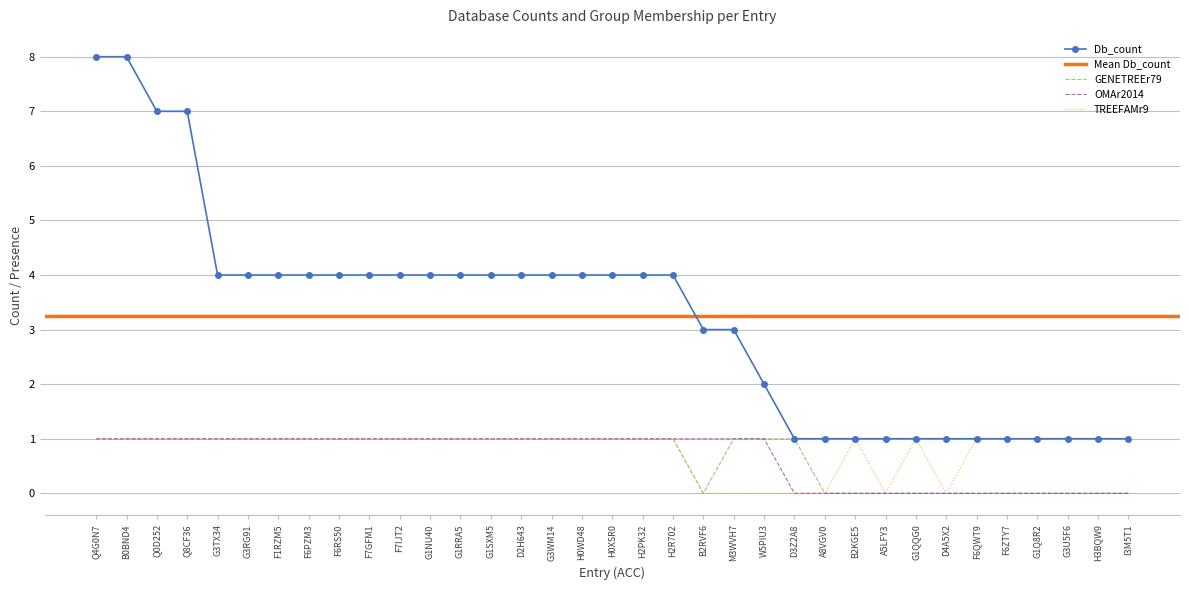

What is the sum of the Db_count values at I3M5T1 and H0XSR0?

5